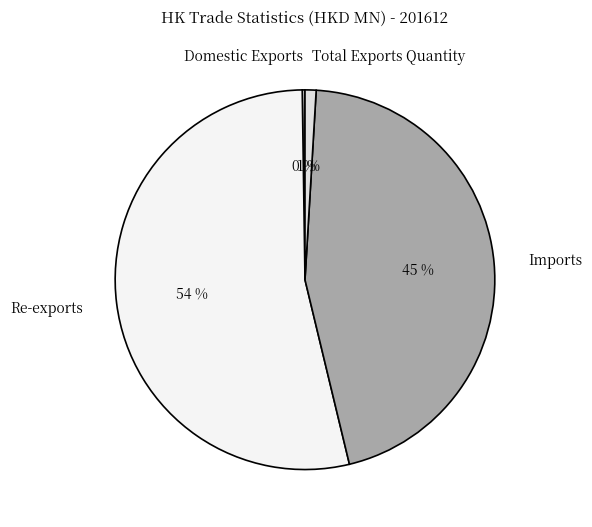

To the nearest percent, what portion does Imports represent?

45%